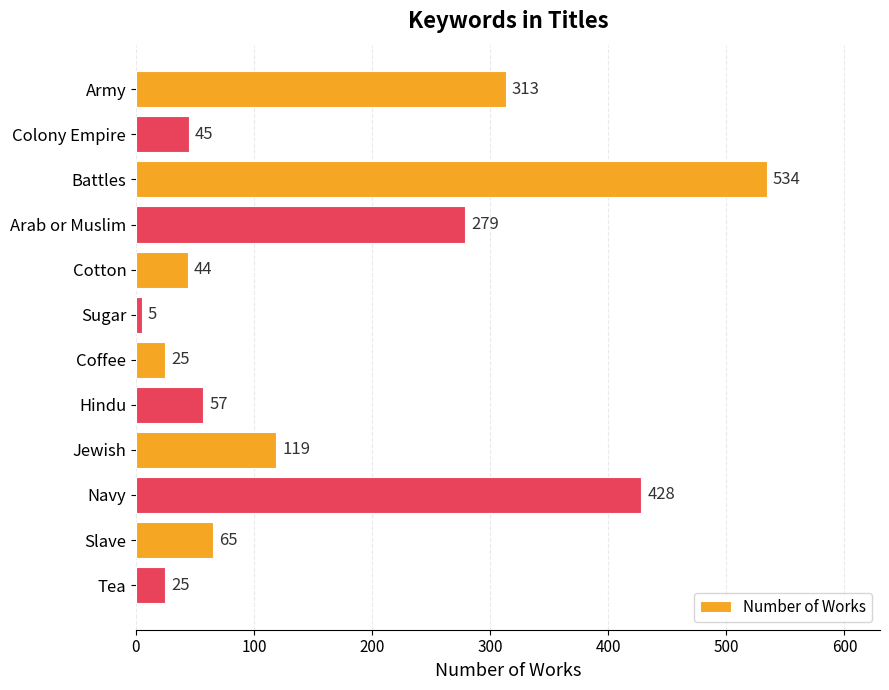

The chart shows a value of 100 at Hindu. True or false?

False